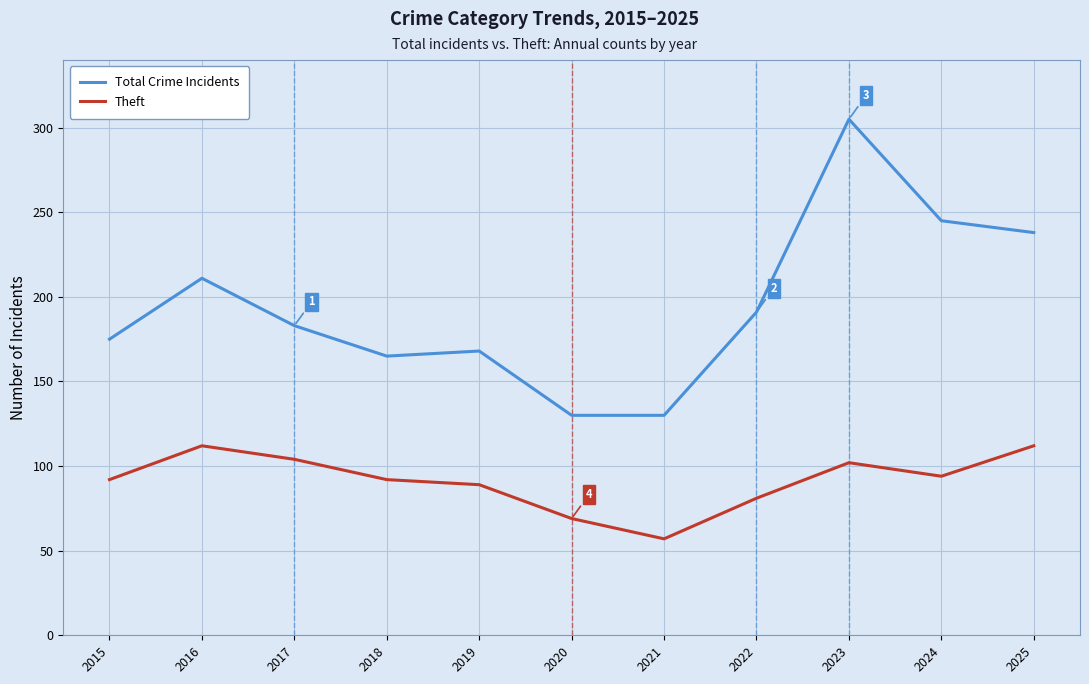

True or false: Theft and Total Crime Incidents intersect in this chart.

False